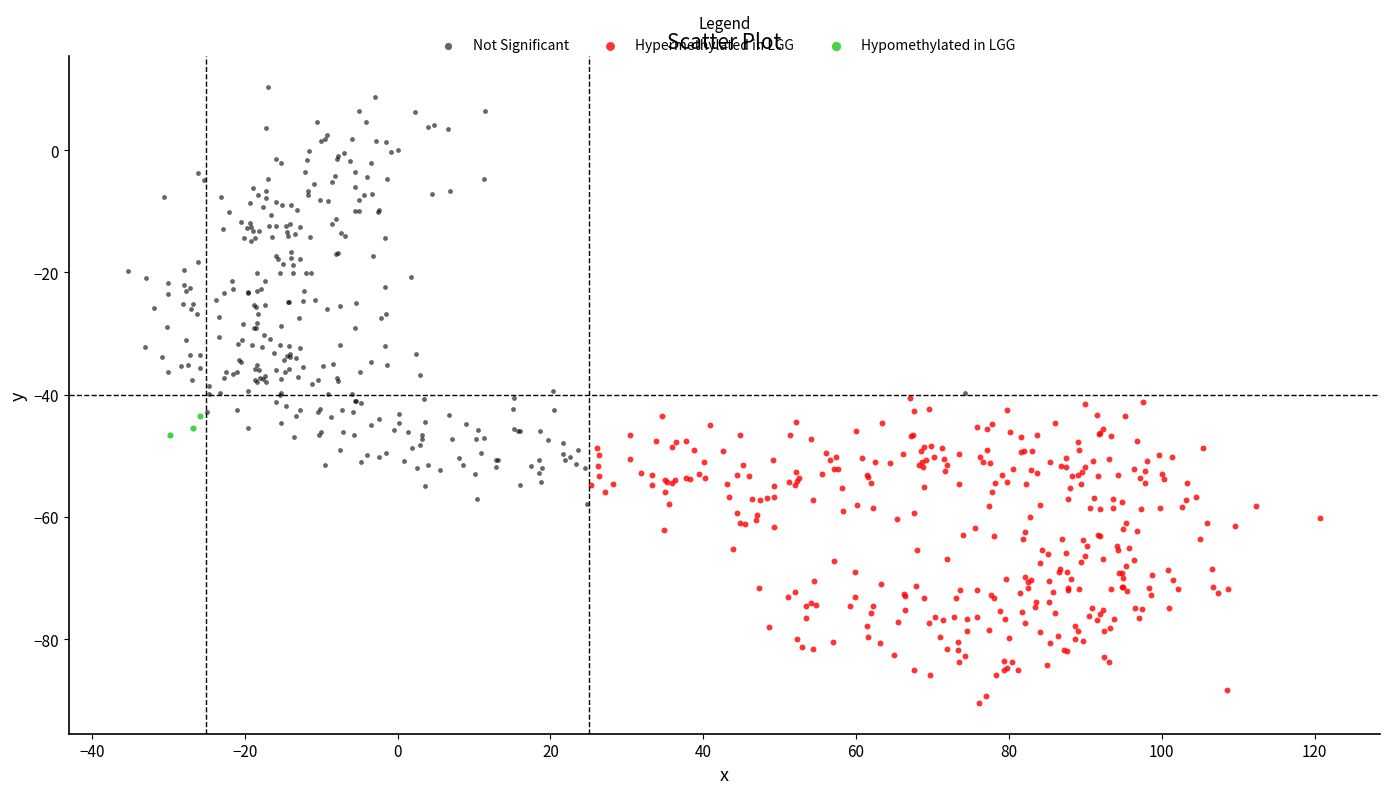

Which series reaches the maximum Y coordinate?

Not Significant